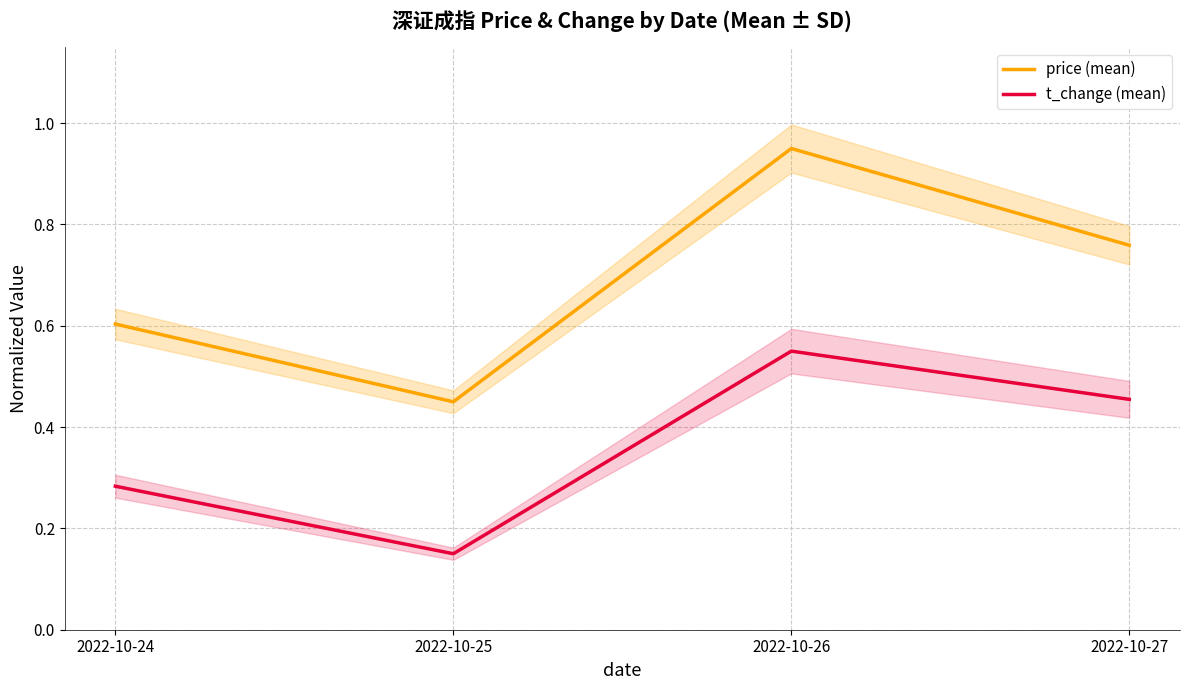

What is the minimum value shown in the chart?

0.1